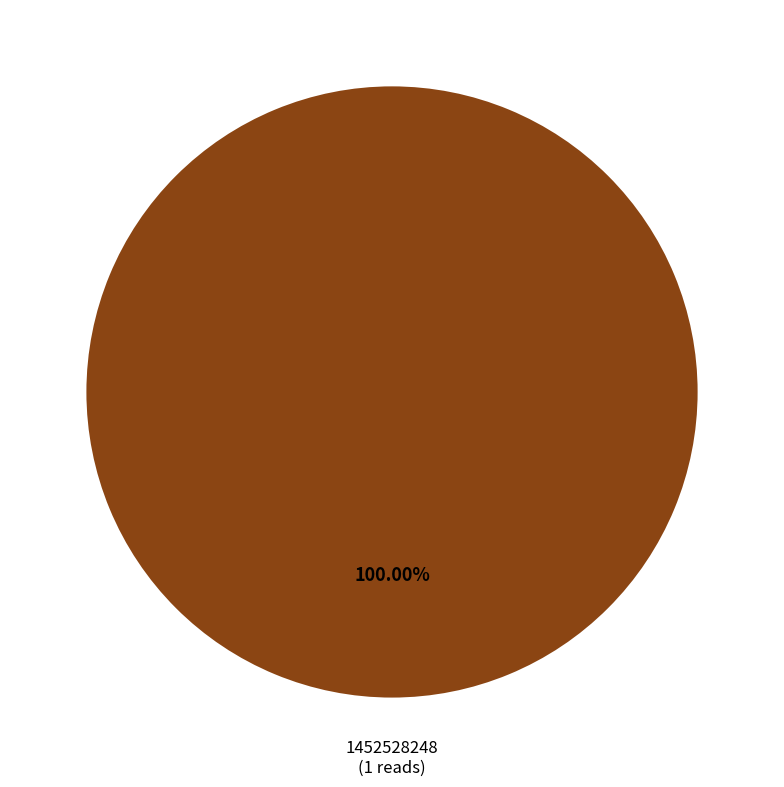

Is there a majority slice in this chart?

Yes